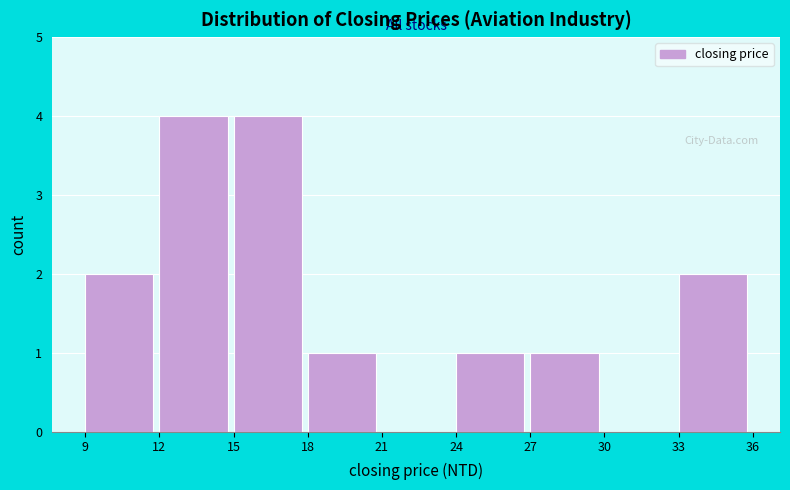

How tall is the bar that spans 12 to 15 on the x-axis? The values are not printed on the chart, so give them approximately, as read against the axis.

4